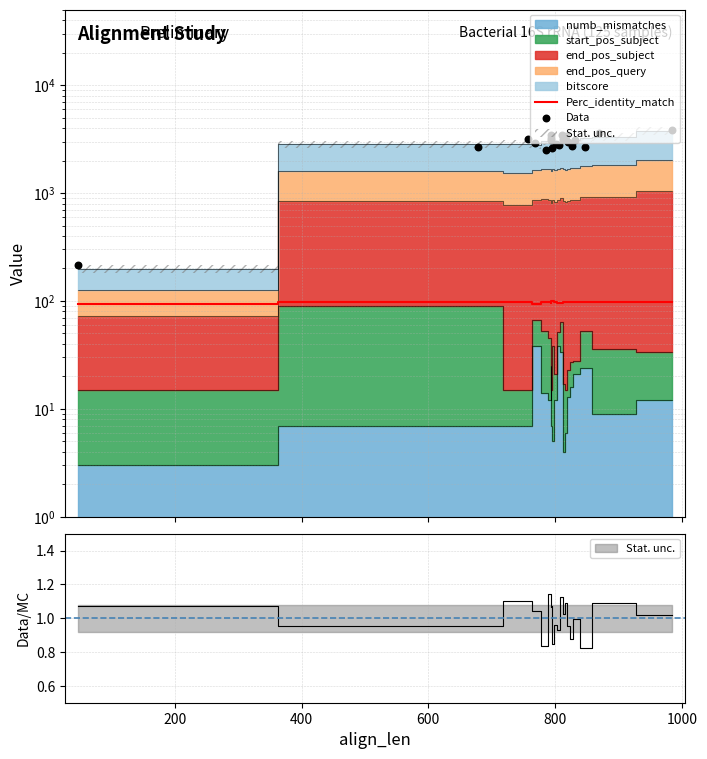

Is the value of Perc_identity_match at 17 greater than the value of Data at 400?

No